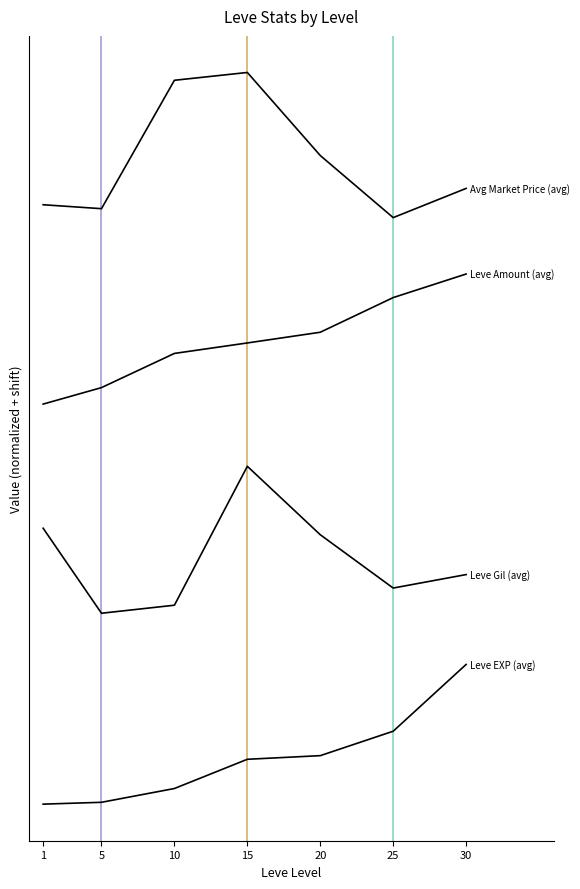

Is this an area chart (filled region under the line)?

No